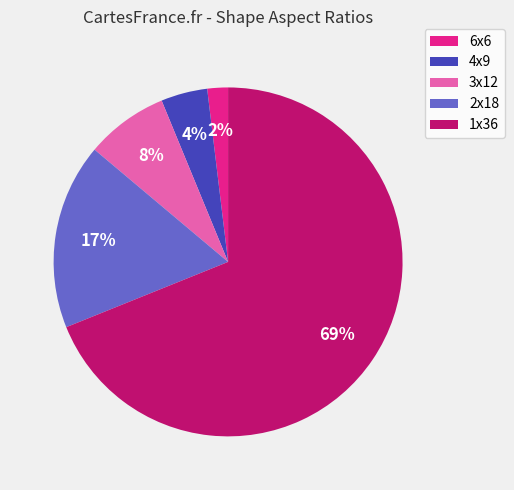

How many segments does this pie chart have?

5